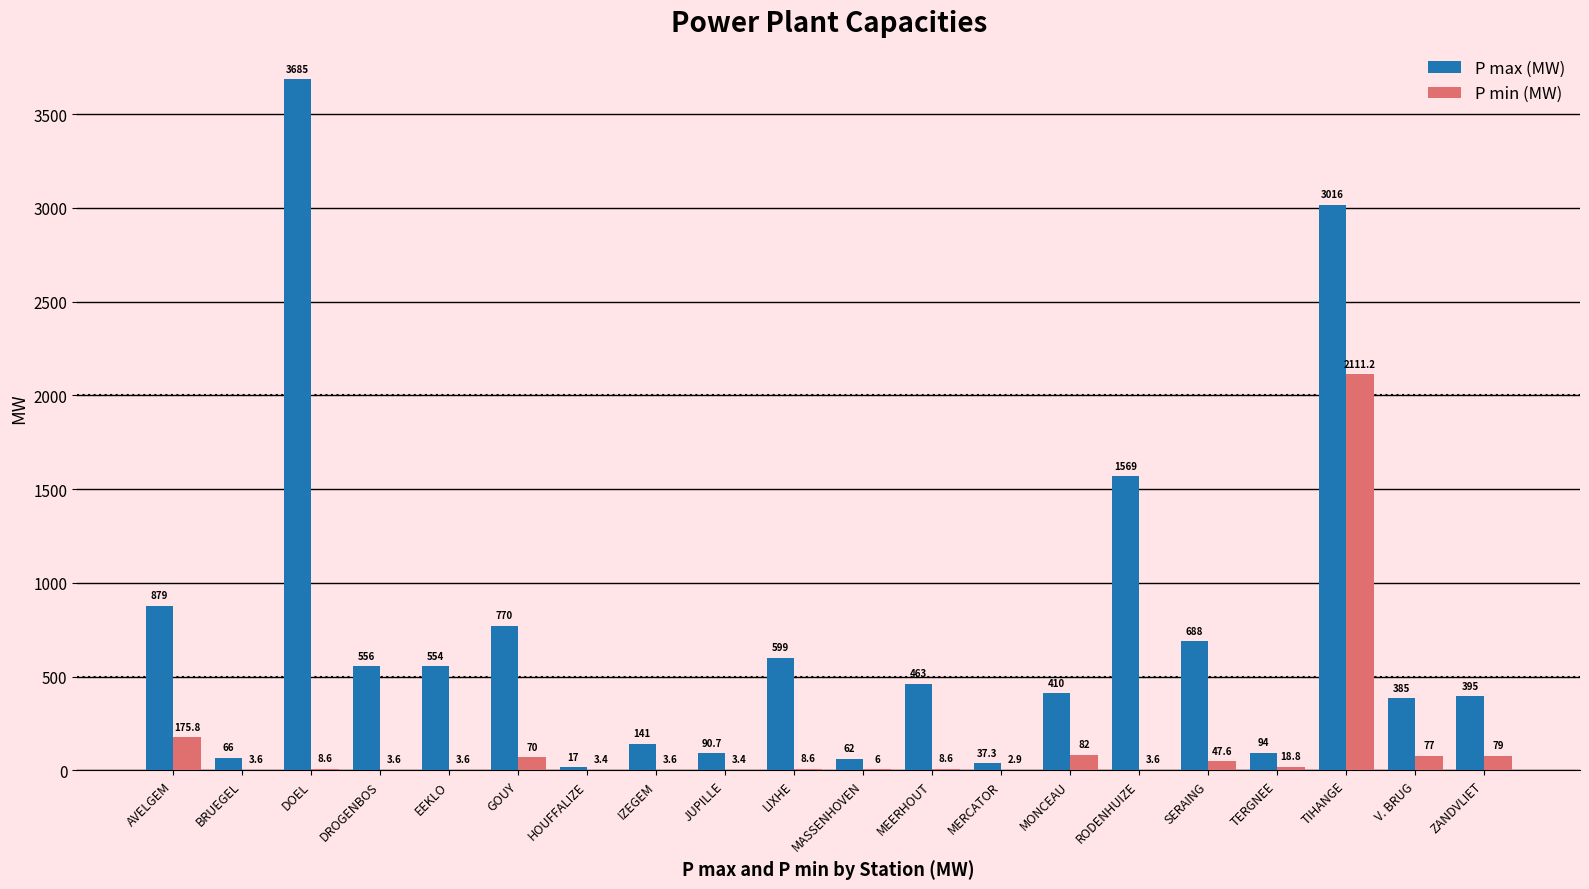

What is the maximum value for P max (MW)?

3685.0